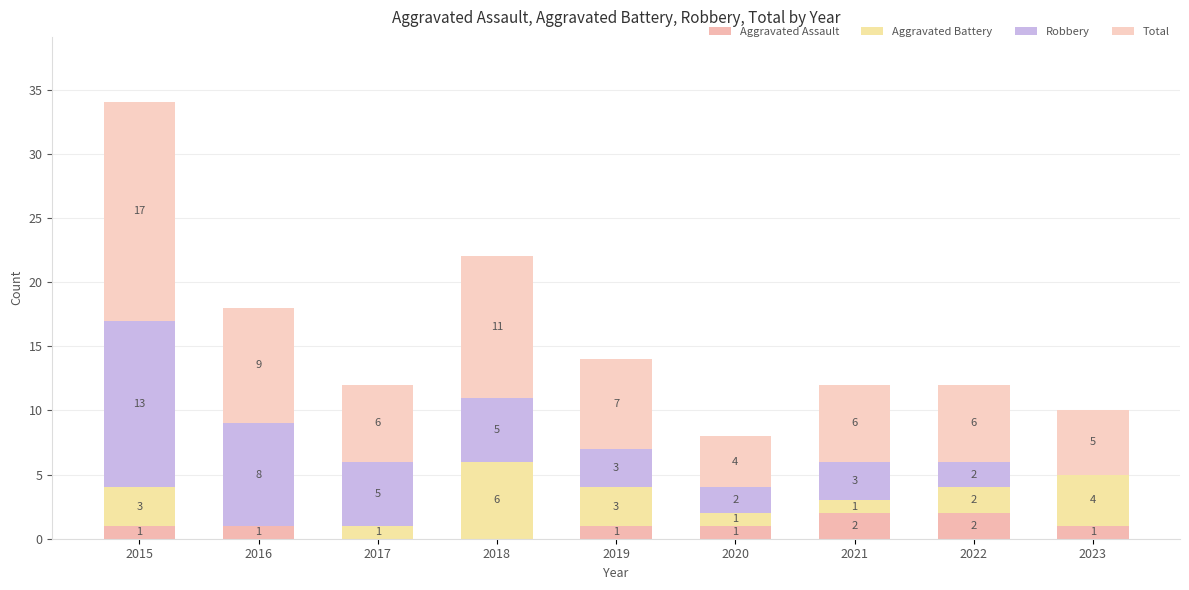

At which label is Robbery closest to 6?

2017